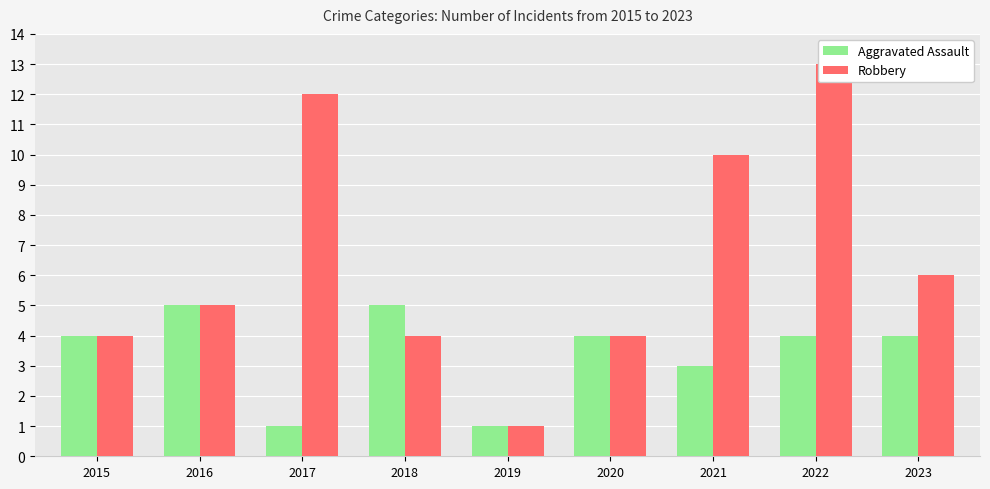

At which category does the chart reach its peak across all series?

2022